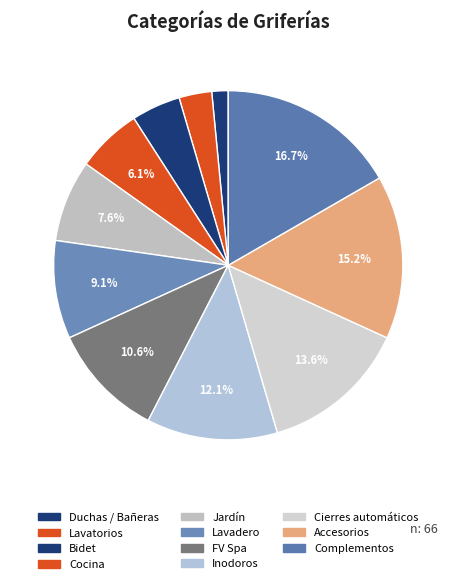

What portion of the pie excludes Lavadero?

90.9%